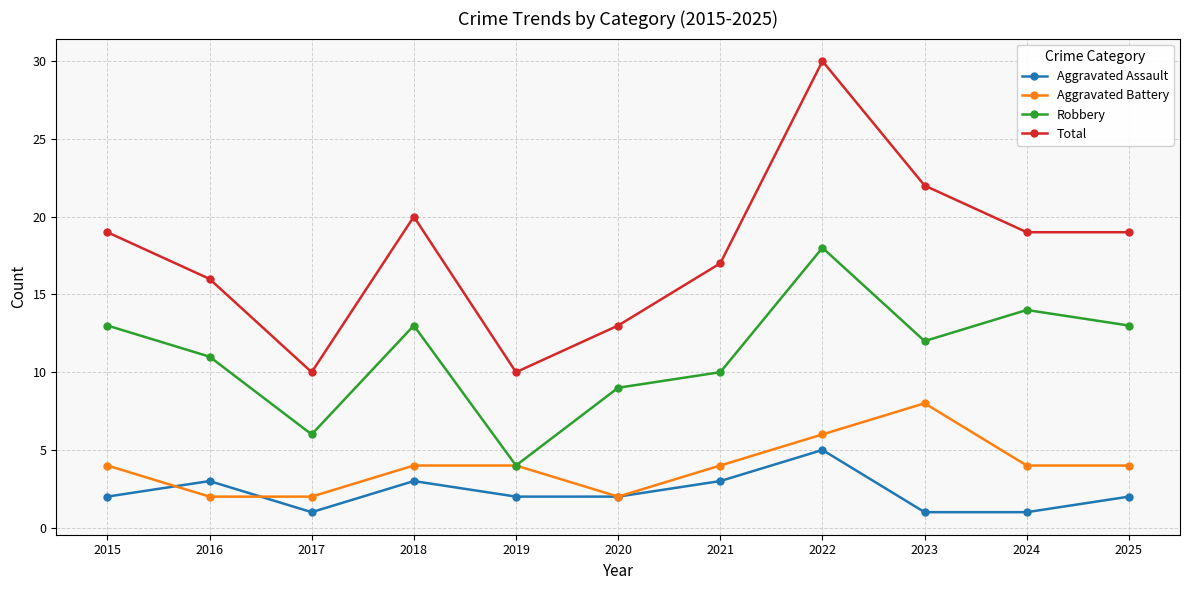

Rank the series at 2024 from lowest to highest value.

Aggravated Assault, Aggravated Battery, Robbery, Total